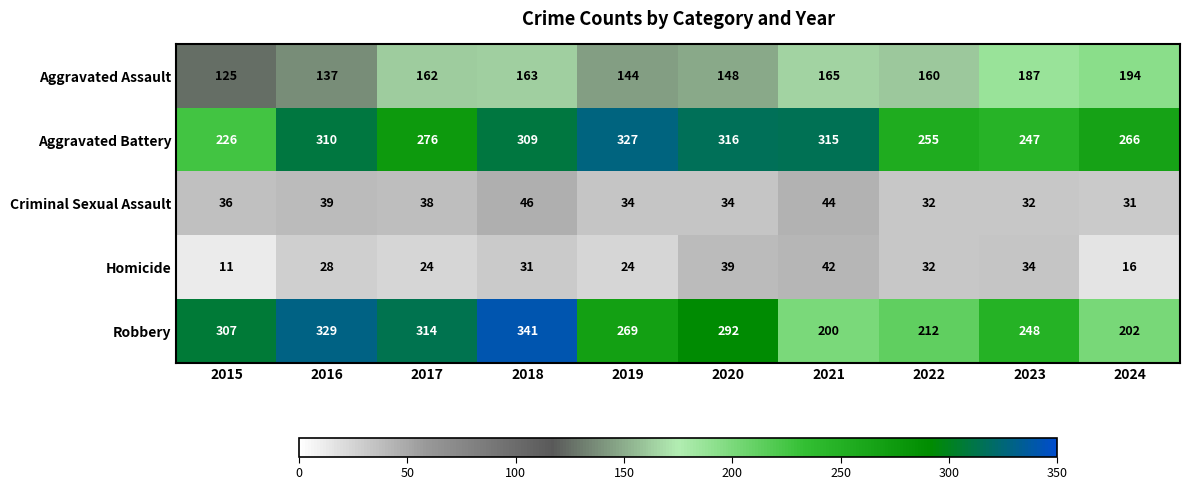

Between 2019 and 2023, which series saw the biggest shift?

Aggravated Battery